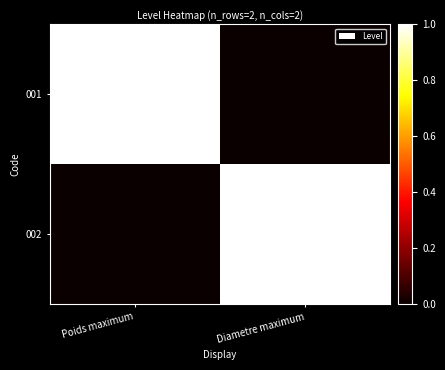

What is the difference between the highest and lowest values at Diametre maximum?

1